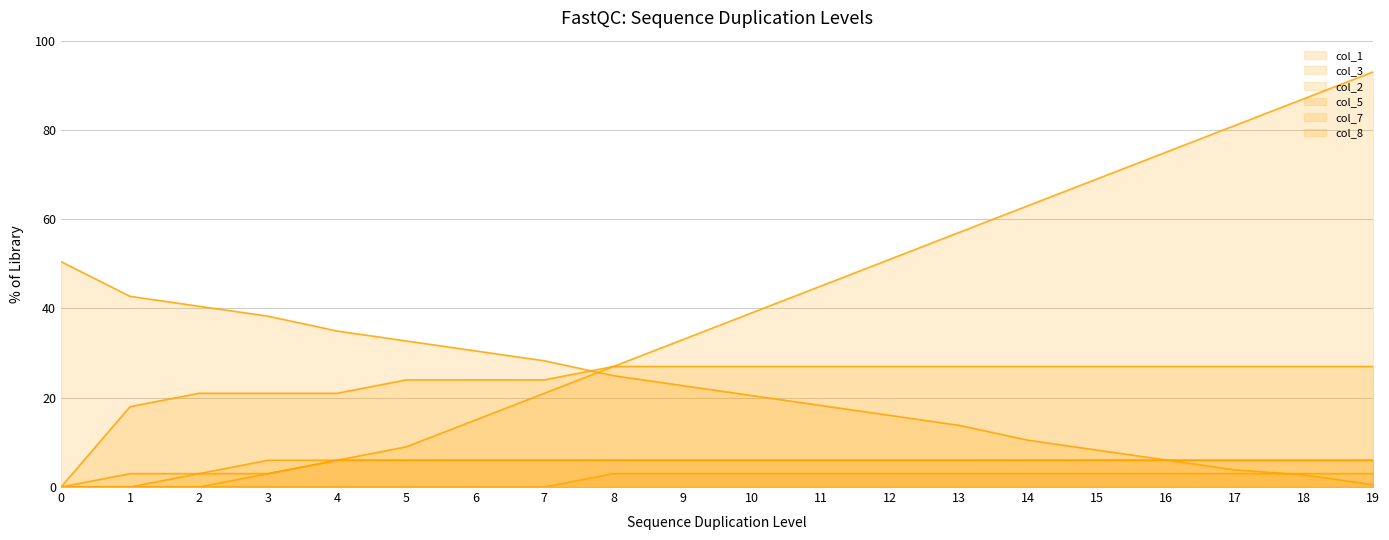

How many col_3 values are between 24 and 27?

15